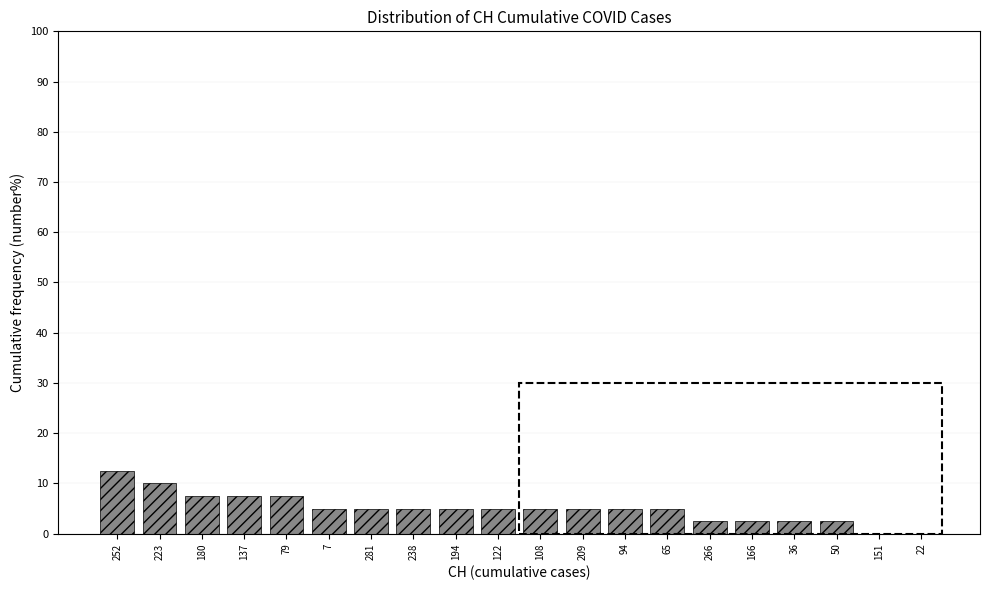

Reading left to right, what are all the values shown in this chart?

252=12.5	223=10.0	180=7.5	137=7.5	79=7.5	7=5.0	281=5.0	238=5.0	194=5.0	122=5.0	108=5.0	209=5.0	94=5.0	65=5.0	266=2.5	166=2.5	36=2.5	50=2.5	151=0.0	22=0.0